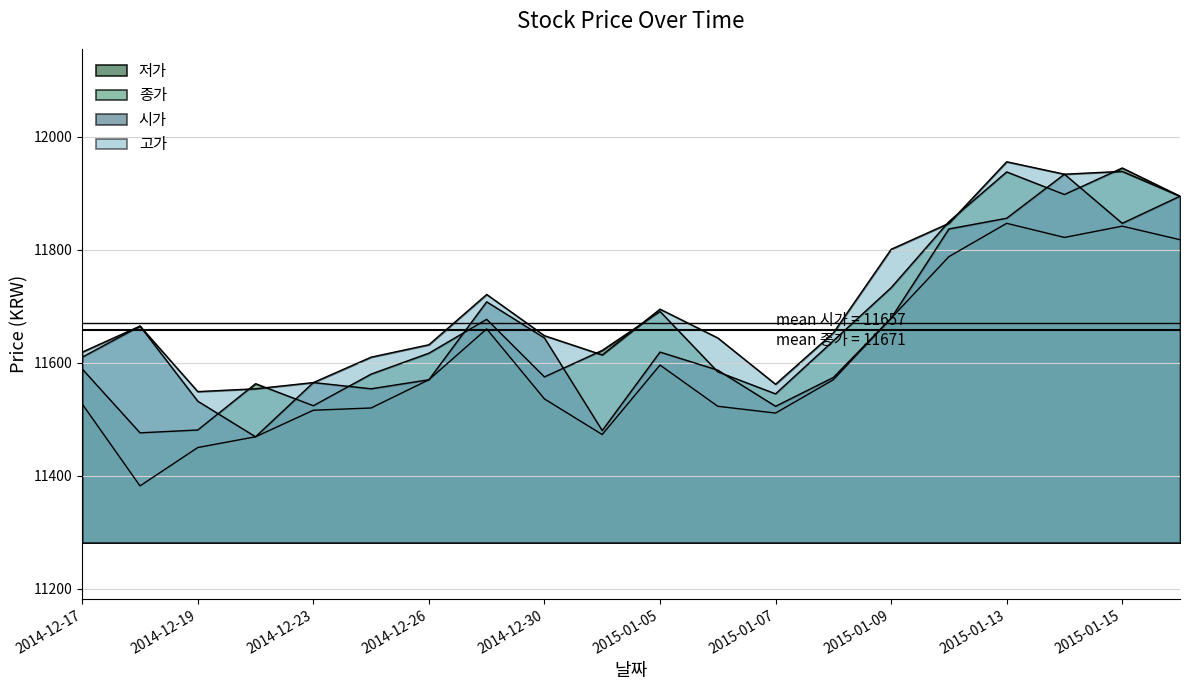

How many lines are shown in the chart?

4